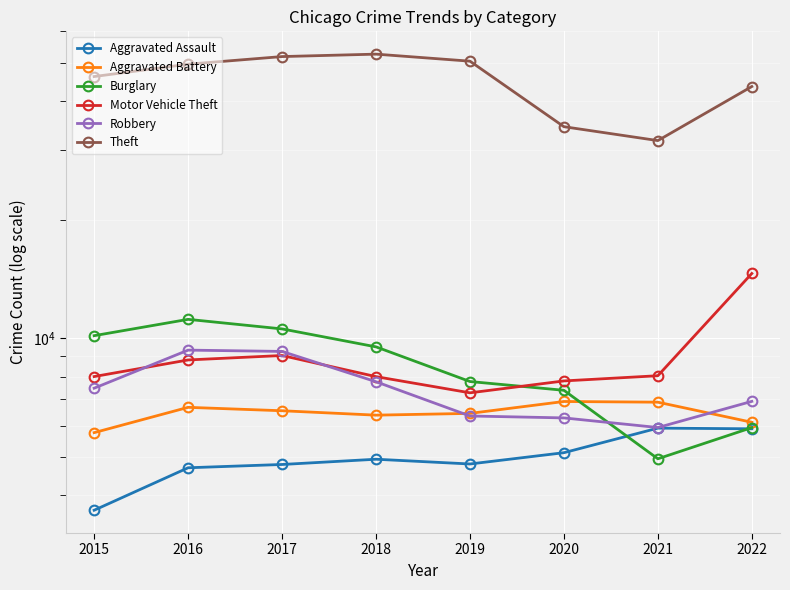

Reading right to left, list all the values displayed in this chart.

Aggravated Assault: 5896	5919	5128	4801	4936	4787	4696	3665
Aggravated Battery: 6125	6887	6915	6451	6385	6551	6683	5765
Burglary: 5937	4949	7382	7770	9513	10564	11171	10155
Motor Vehicle Theft: 14601	8038	7797	7274	7995	9045	8813	7999
Robbery: 6920	5940	6283	6354	7760	9263	9334	7474
Theft: 43499	31724	34403	50438	52554	51813	49563	46110